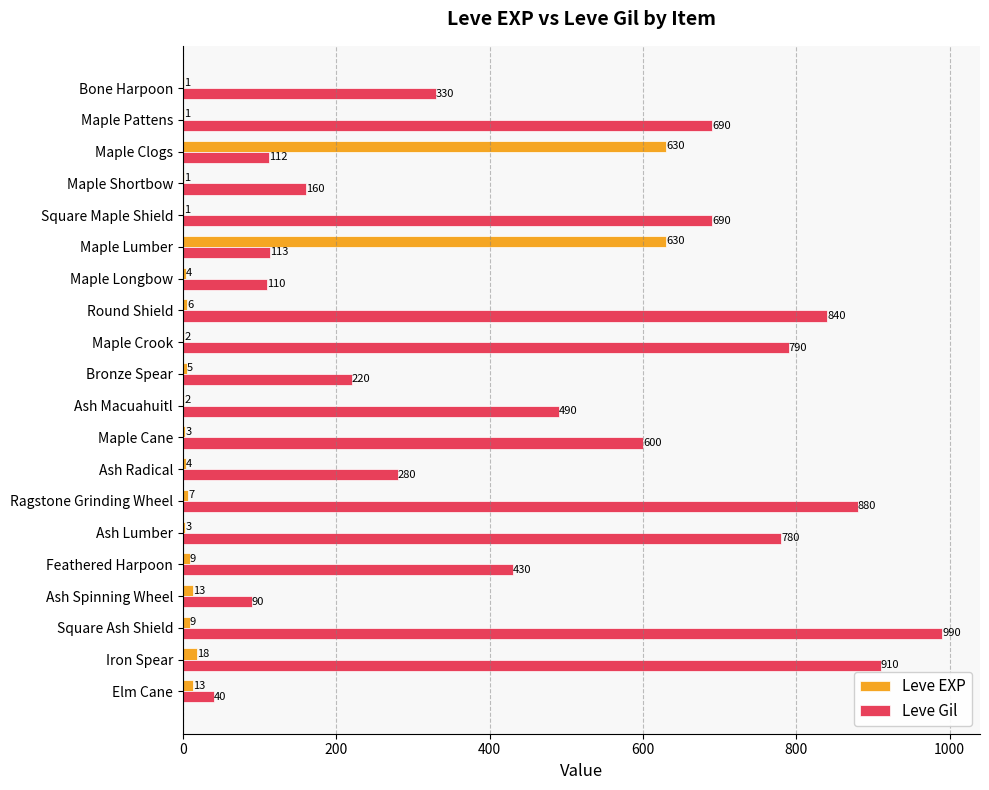

Is the value of Leve Gil at Ragstone Grinding Wheel greater than the value of Leve EXP at Ash Spinning Wheel?

Yes